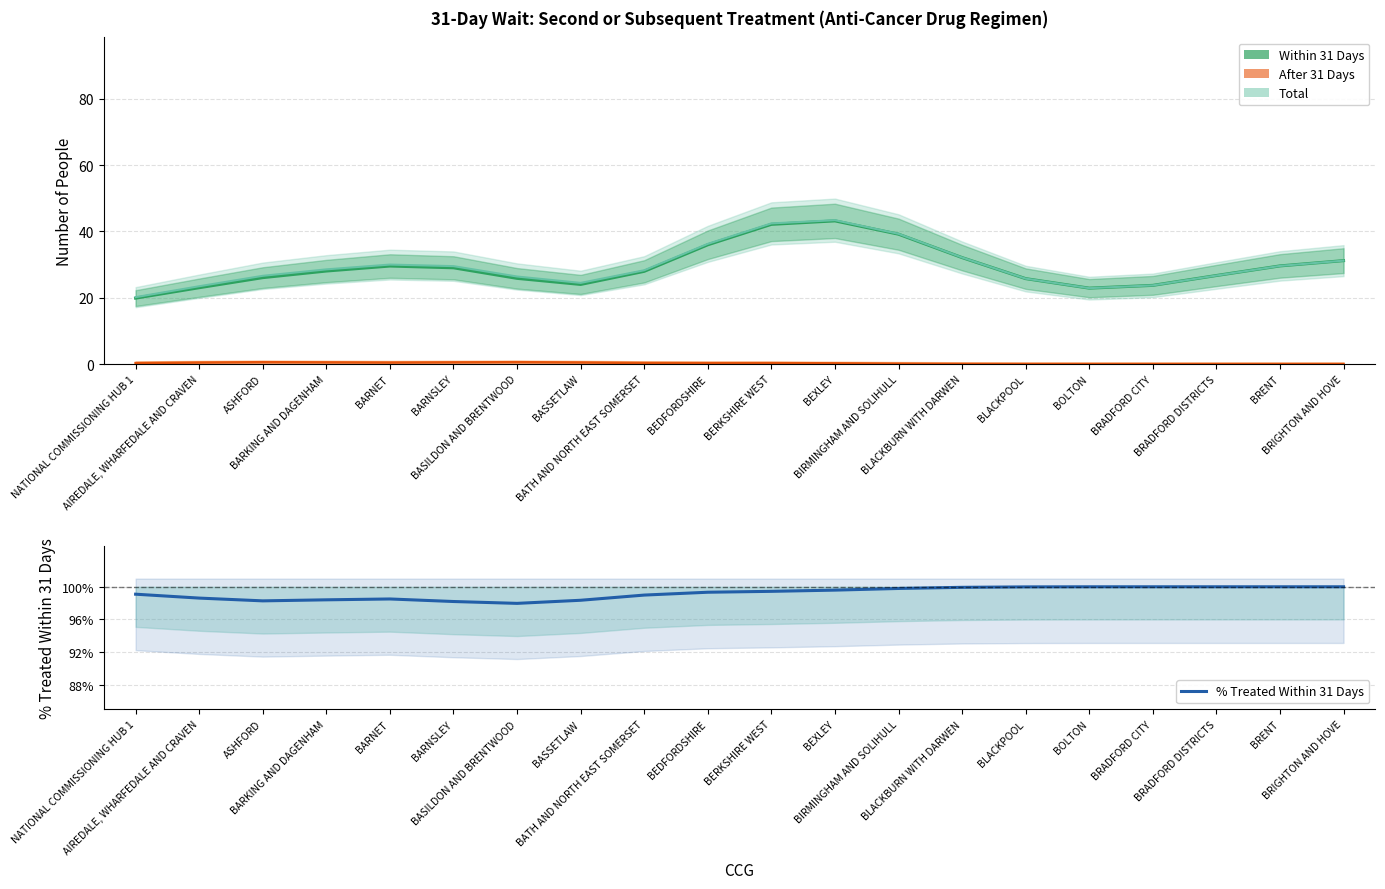

Rank the categories by % Treated Within 31 Days value from lowest to highest.

BASILDON AND BRENTWOOD, BARNSLEY, ASHFORD, BASSETLAW, BARKING AND DAGENHAM, BARNET, AIREDALE, WHARFEDALE AND CRAVEN, BATH AND NORTH EAST SOMERSET, NATIONAL COMMISSIONING HUB 1, BEDFORDSHIRE, BERKSHIRE WEST, BEXLEY, BIRMINGHAM AND SOLIHULL, BLACKBURN WITH DARWEN, BLACKPOOL, BOLTON, BRADFORD CITY, BRADFORD DISTRICTS, BRENT, BRIGHTON AND HOVE